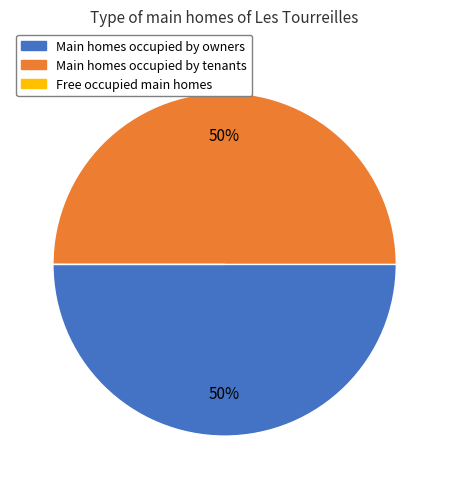

To the nearest percent, what is the average slice percentage?

33%